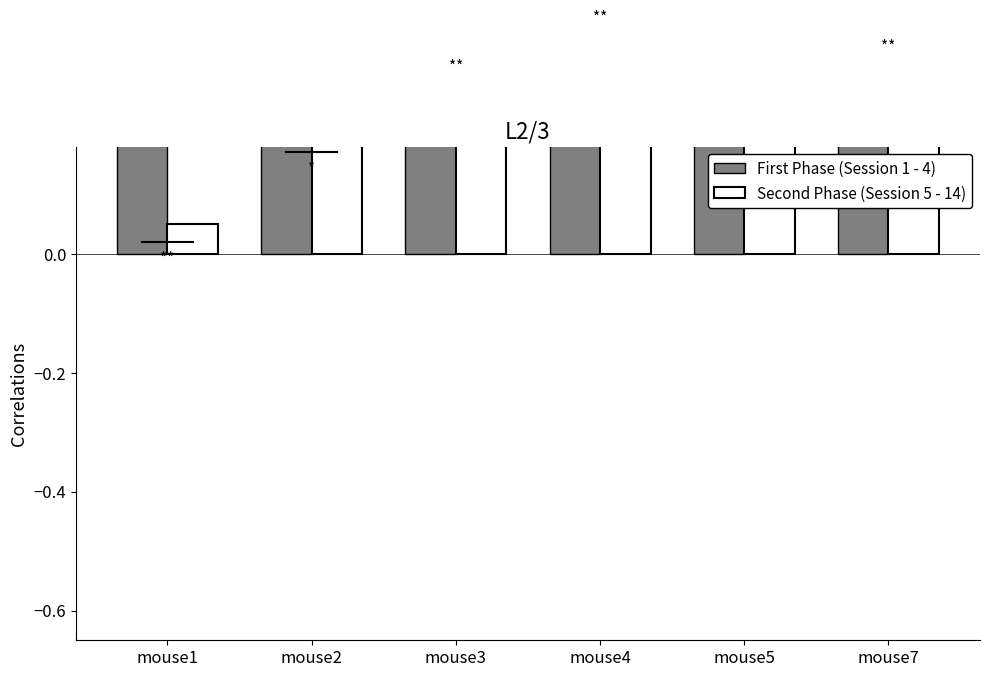

Is the value of Second Phase (Session 5 - 14) at mouse3 greater than the value of First Phase (Session 1 - 4) at mouse5?

Yes